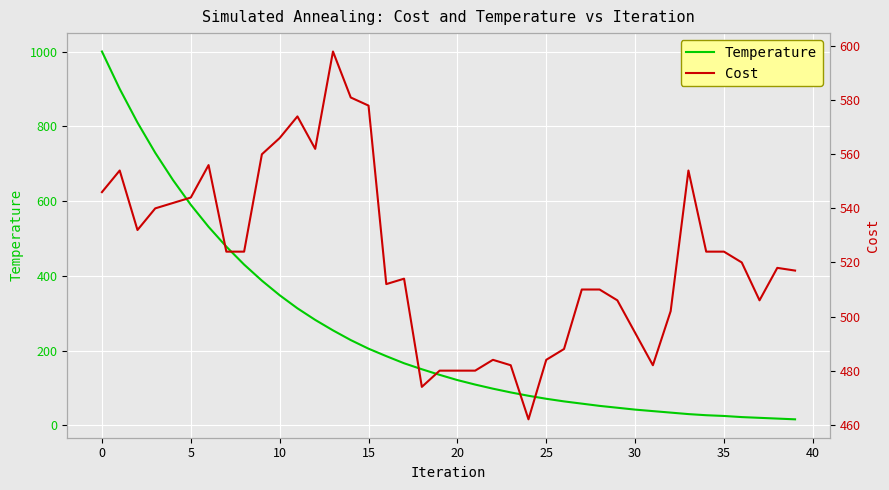

The value of Temperature at 0 is 1598. True or false?

False